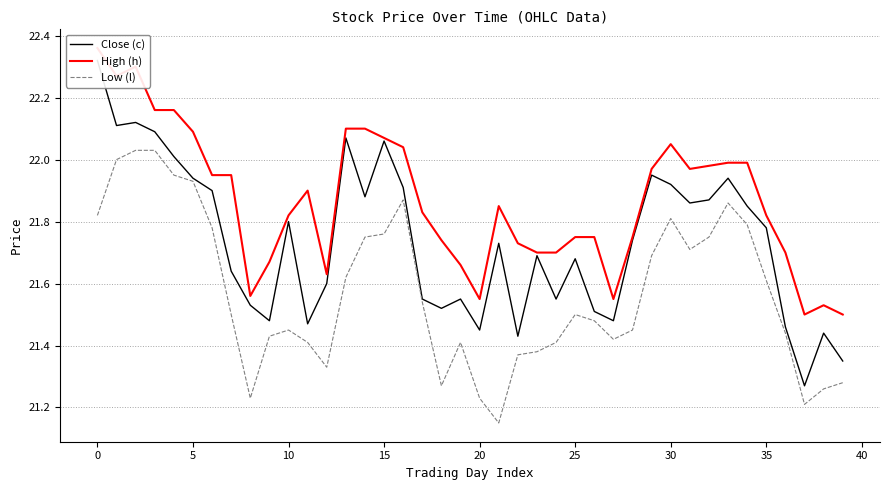

True or false: Low (l) has a value of 21.5 at 25.

True